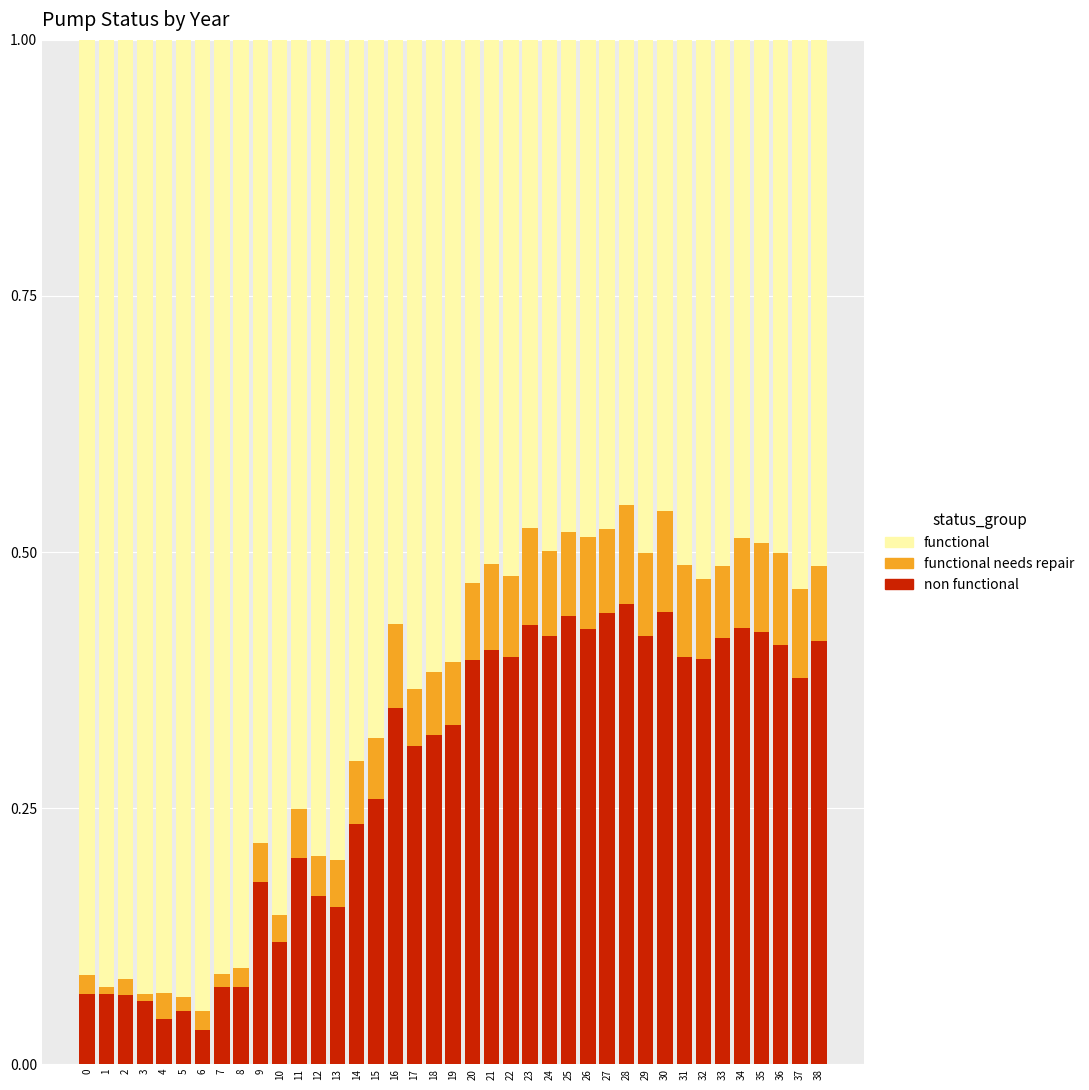

Rank the series at 34 from lowest to highest value.

functional needs repair, non functional, functional